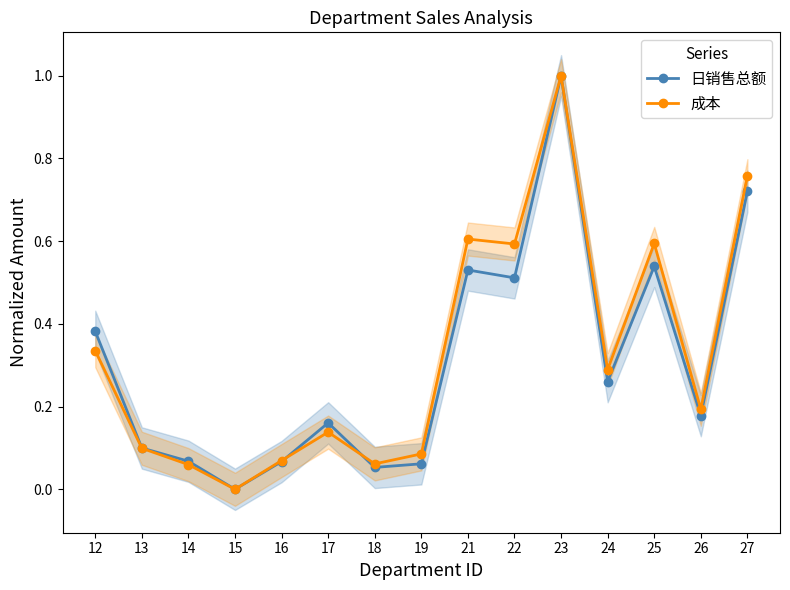

Reading left to right, transcribe all the data shown in this chart.

日销售总额: 12=0.4	13=0.1	14=0.1	15=0.0	16=0.1	17=0.2	18=0.1	19=0.1	21=0.5	22=0.5	23=1.0	24=0.3	25=0.5	26=0.2	27=0.7
成本: 12=0.3	13=0.1	14=0.1	15=0.0	16=0.1	17=0.1	18=0.1	19=0.1	21=0.6	22=0.6	23=1.0	24=0.3	25=0.6	26=0.2	27=0.8